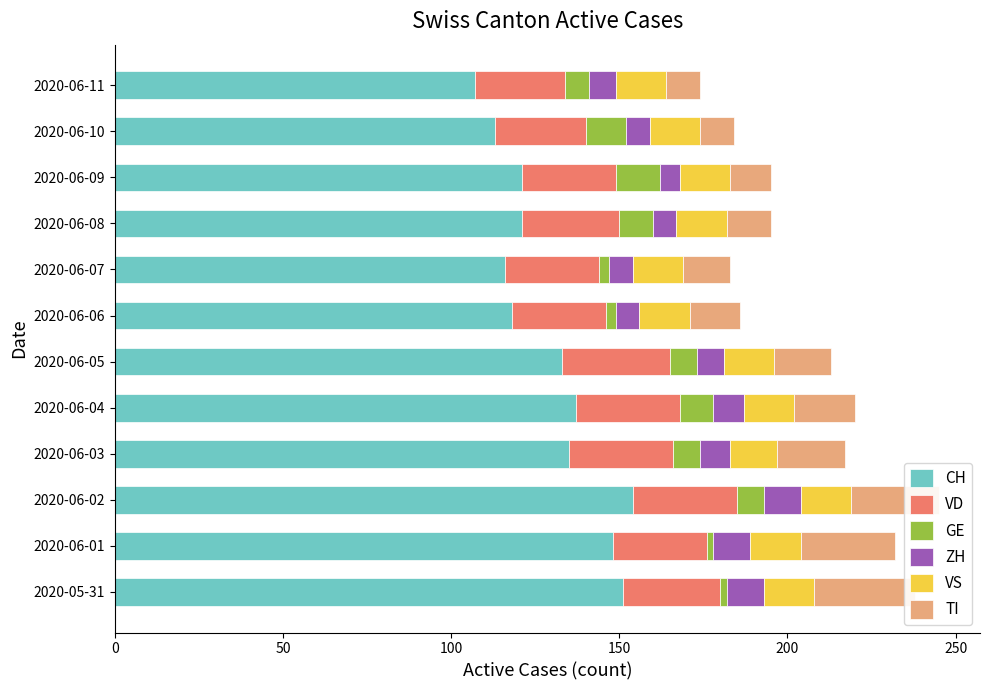

The GE series shows 7 at 2020-06-11. True or false?

True